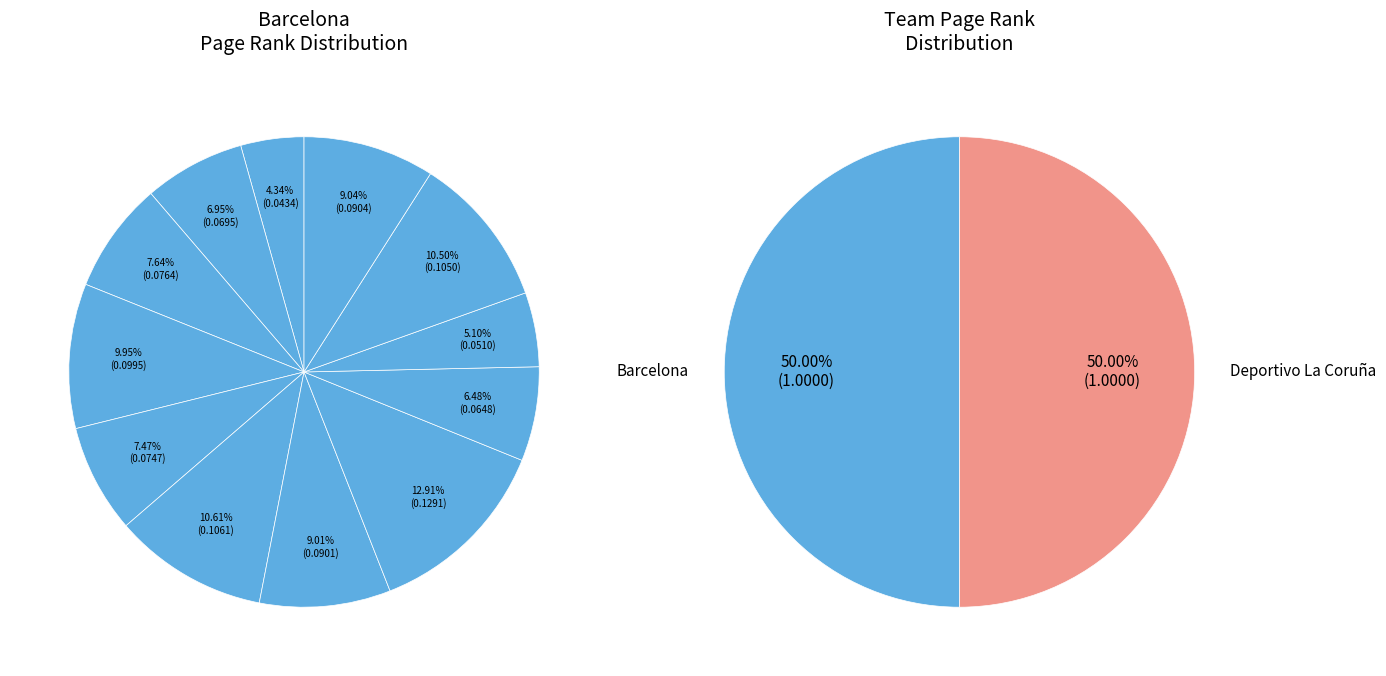

Does Barcelona account for over 50% of the chart?

No